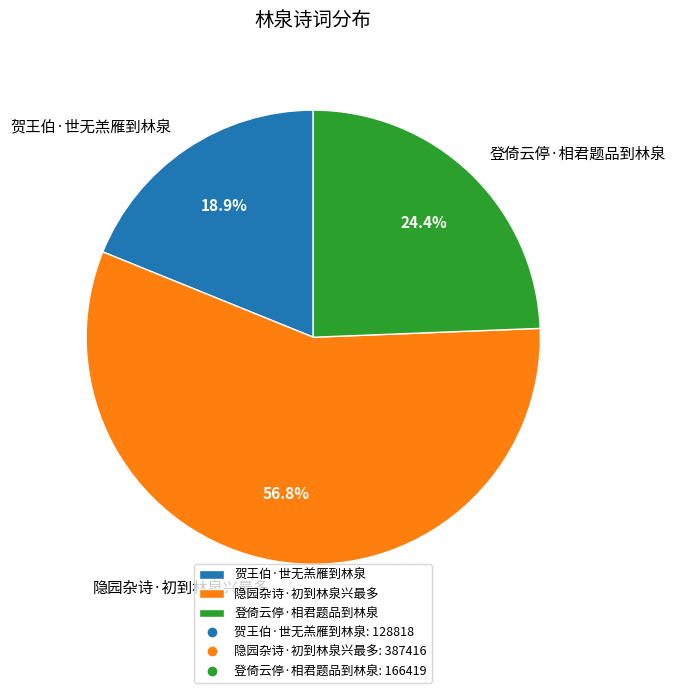

To the nearest percent, what is the average slice percentage?

33%